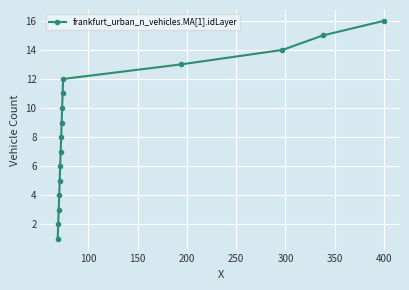

True or false: the data has more than 1 interior local peaks.

False